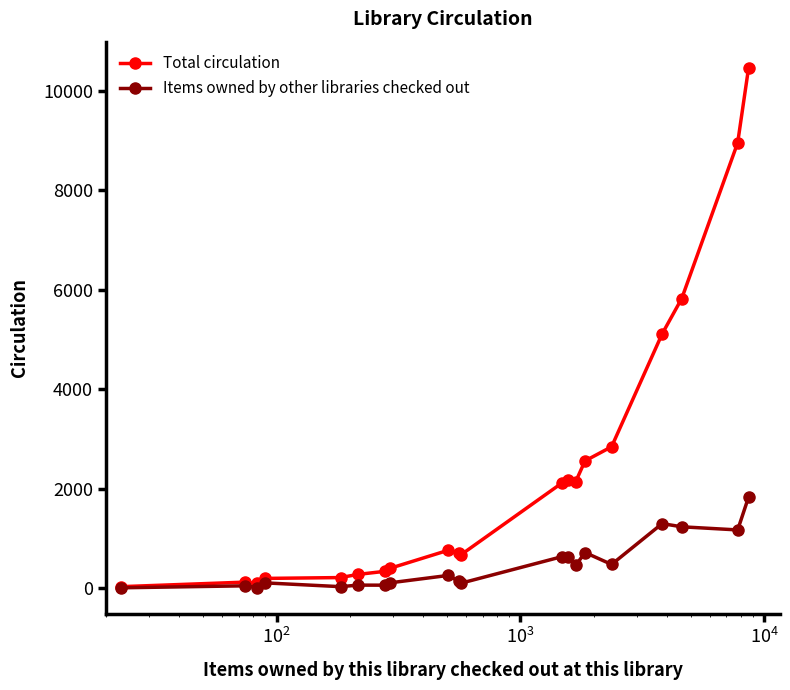

Rank the series by their average value, from highest to lowest.

Total circulation, Items owned by other libraries checked out